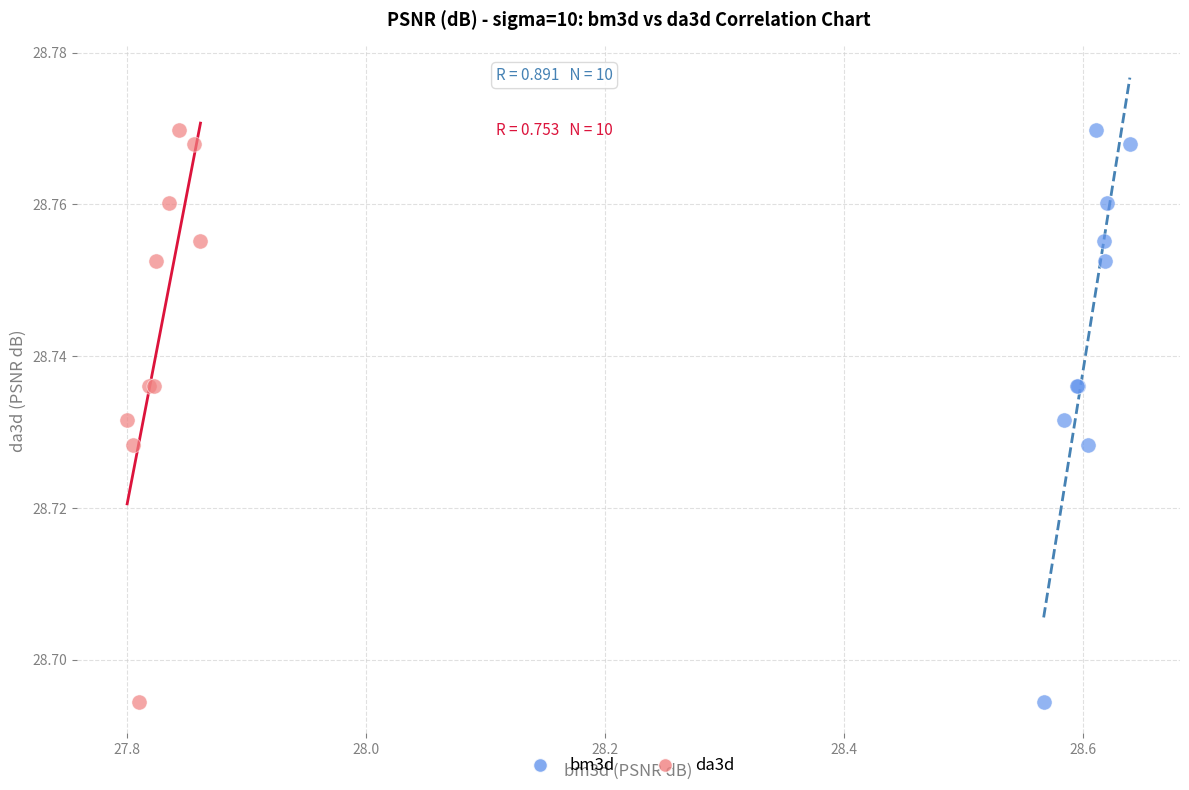

What are all the series names shown in the legend?

bm3d, da3d